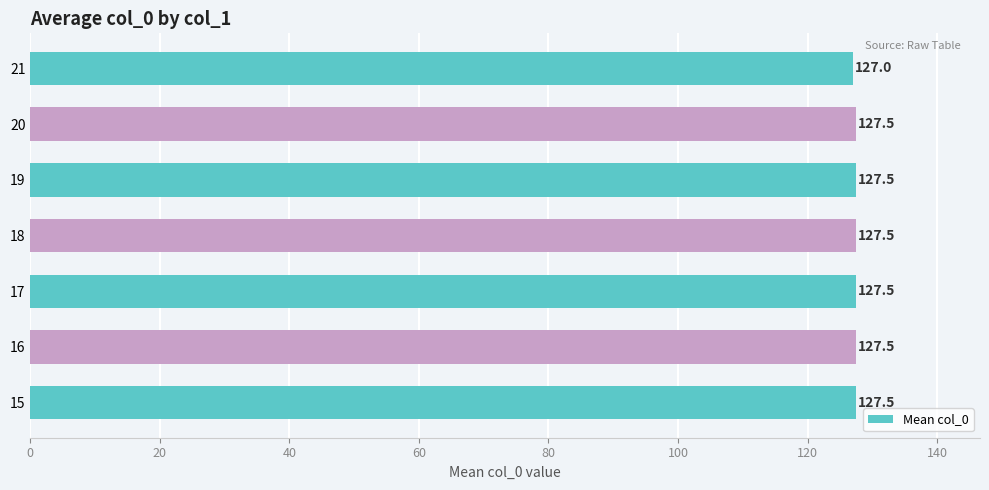

What is the maximum value shown in the chart?

127.5